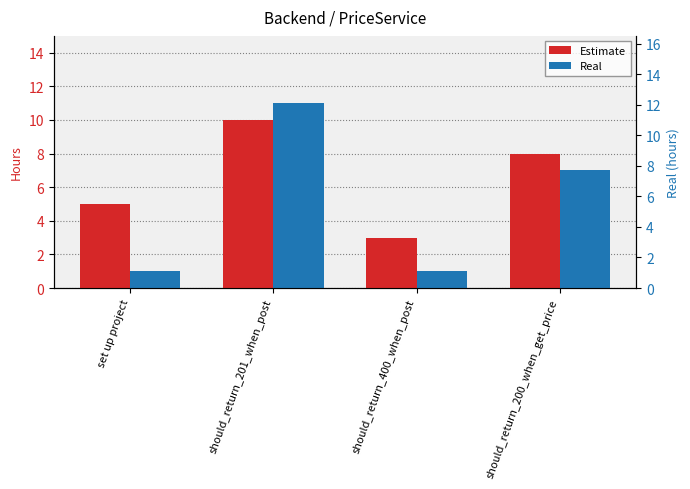

Which series has the largest range (max minus min)?

Real